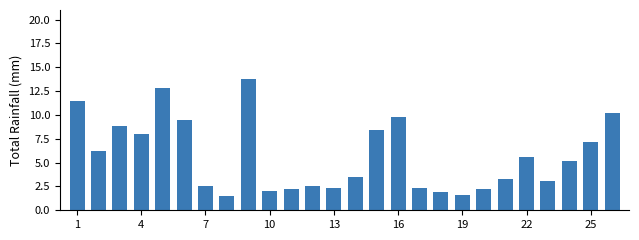

What is the difference between the maximum and second lowest values?

12.1